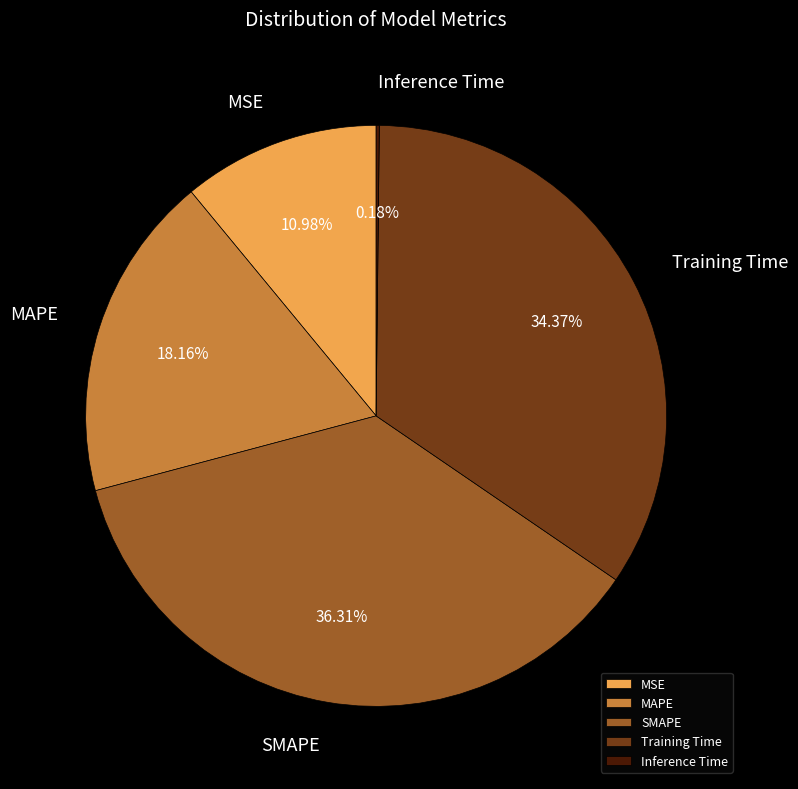

What percentage is the SMAPE slice, to the nearest percent?

36%